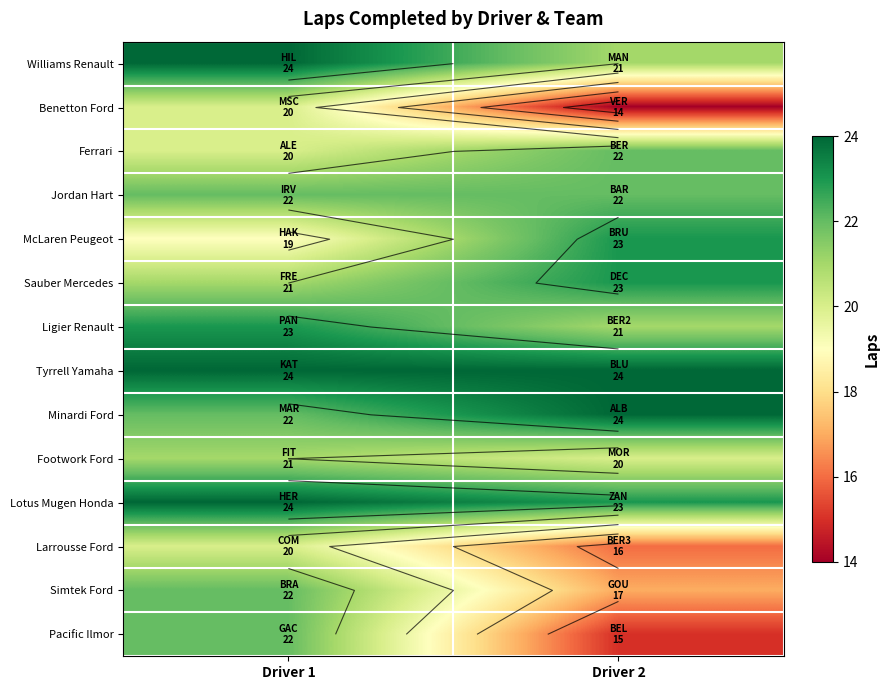

Which label corresponds to the largest value in the chart?

Driver 1